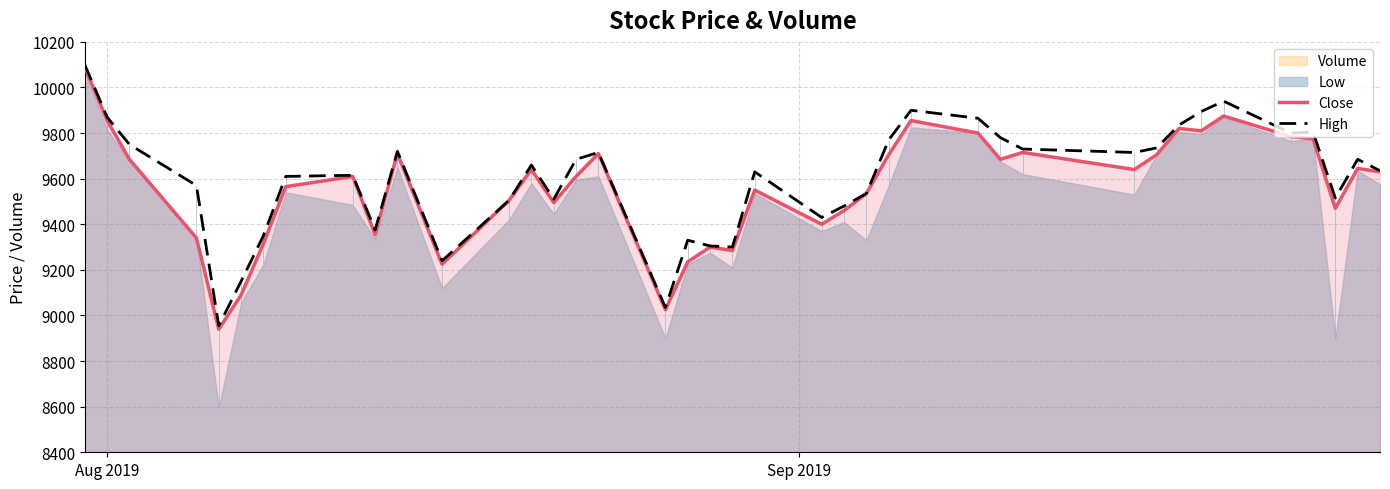

What is the value of the Close point at the 26th from the left?

9705